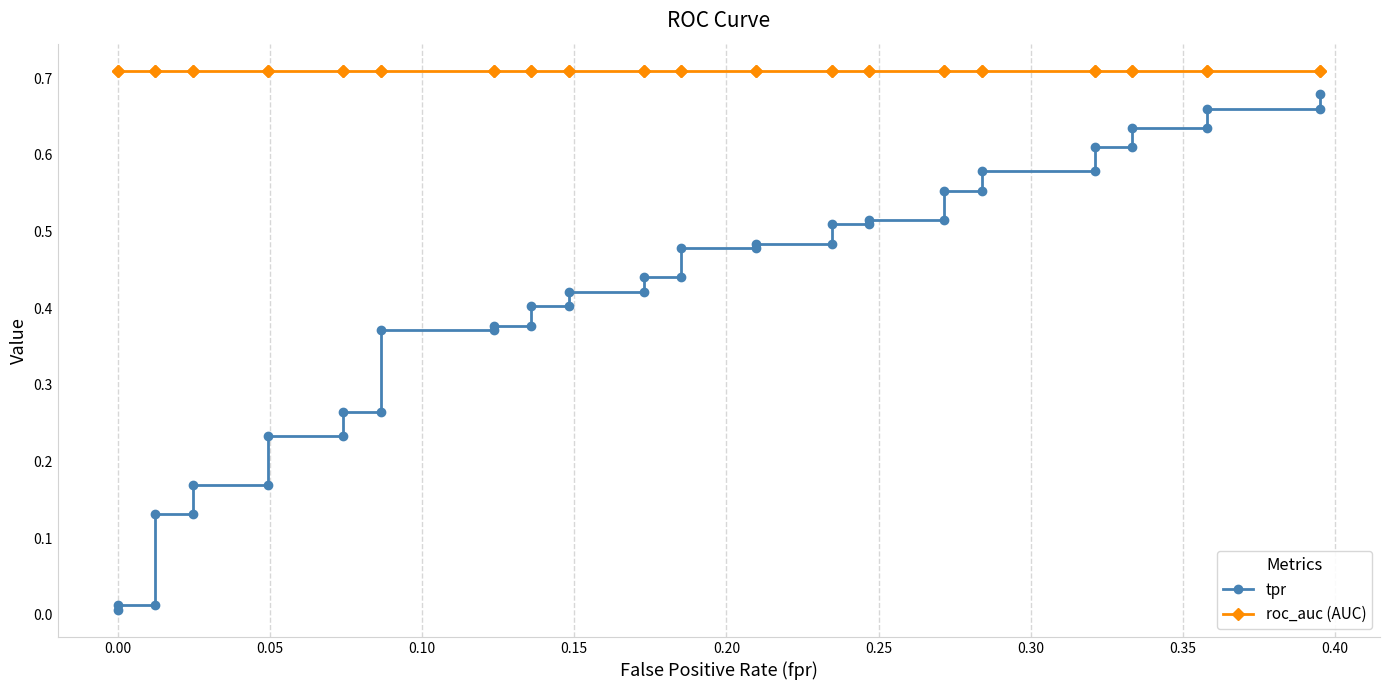

What is the difference between the maximum and minimum values in the tpr series?

0.7